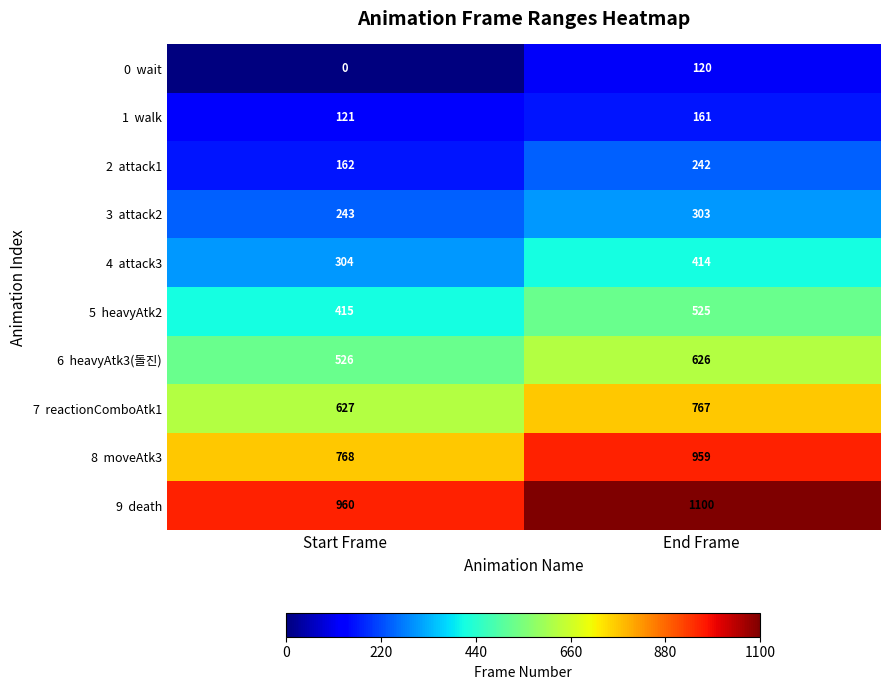

What is the total value across all series at Start Frame?

4126